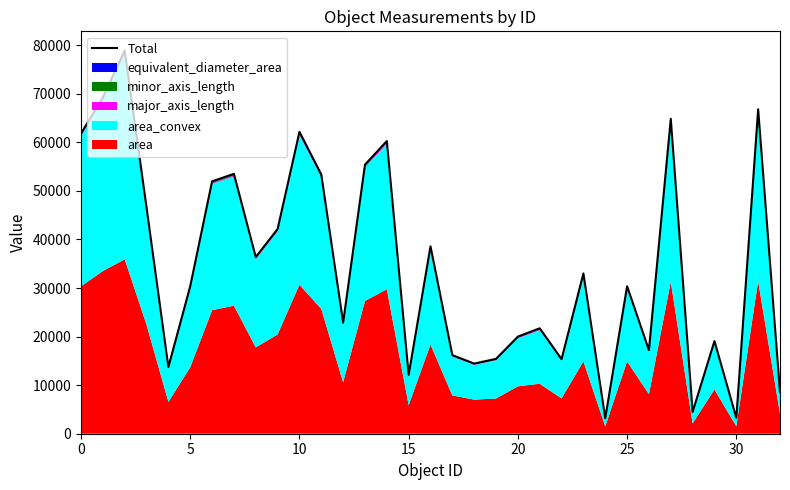

Which label corresponds to the smallest value in the chart?

24